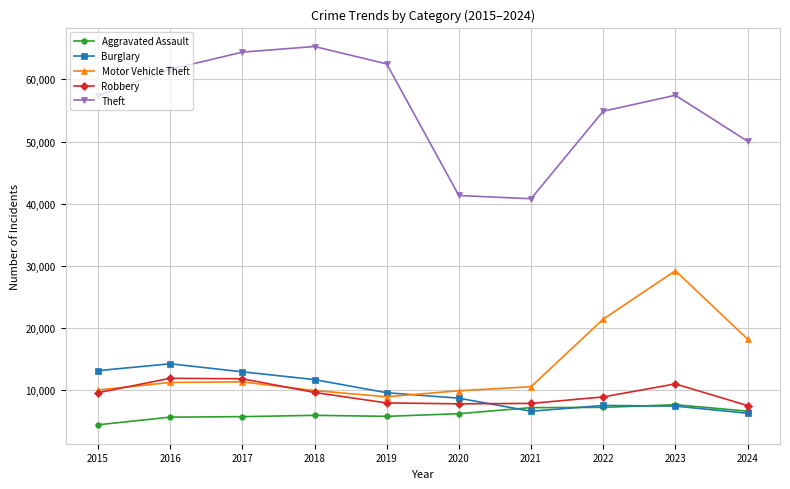

Which category has the highest value across all series?

2018